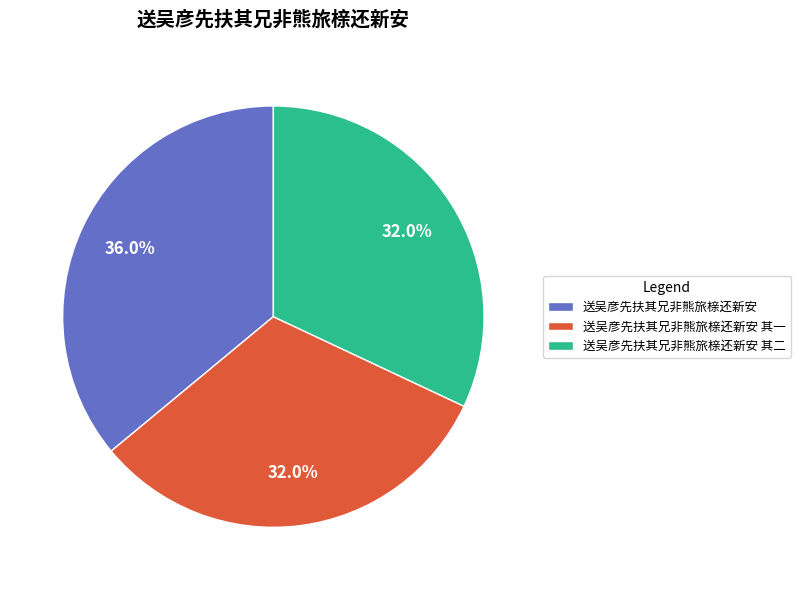

To the nearest percent, what is the difference between the largest and smallest slice percentages?

4%